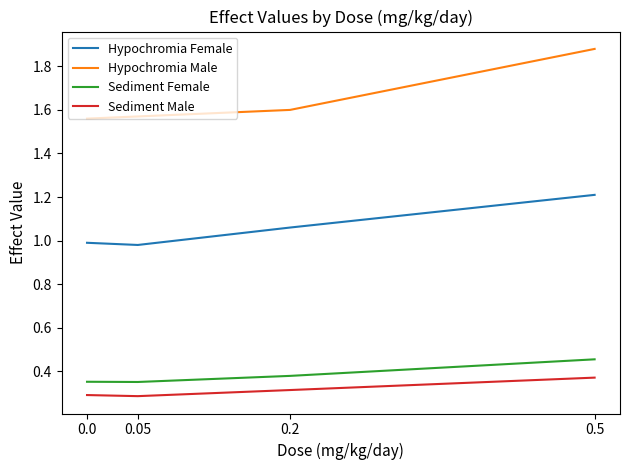

True or false: Hypochromia Male has a value of 0.6 at 0.0.

False